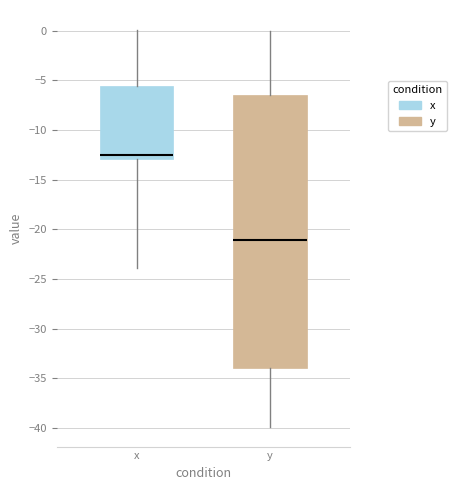

Reading left to right, transcribe this box plot: for each box, give where its median line is, the range the box spans, and where its two whiskers end, as read against the y-axis. The values are not printed on the chart, so give them approximately, as read against the axis.

x: median -12.5, box -13.0 to -5.5, whiskers -24.0 to 0.0
y: median -21.0, box -34.0 to -6.5, whiskers -40.0 to 0.0